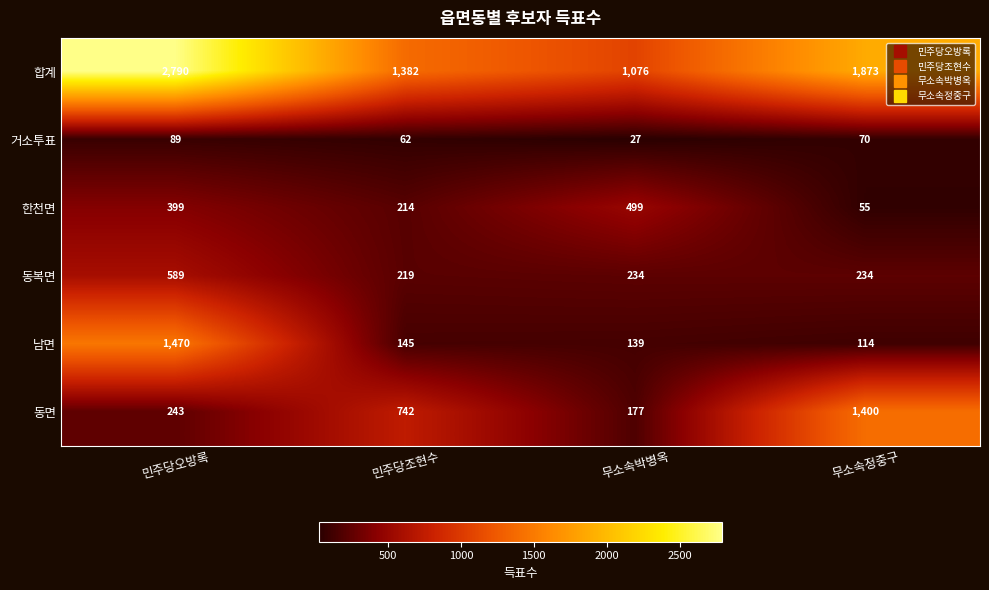

What is the smallest value displayed?

27